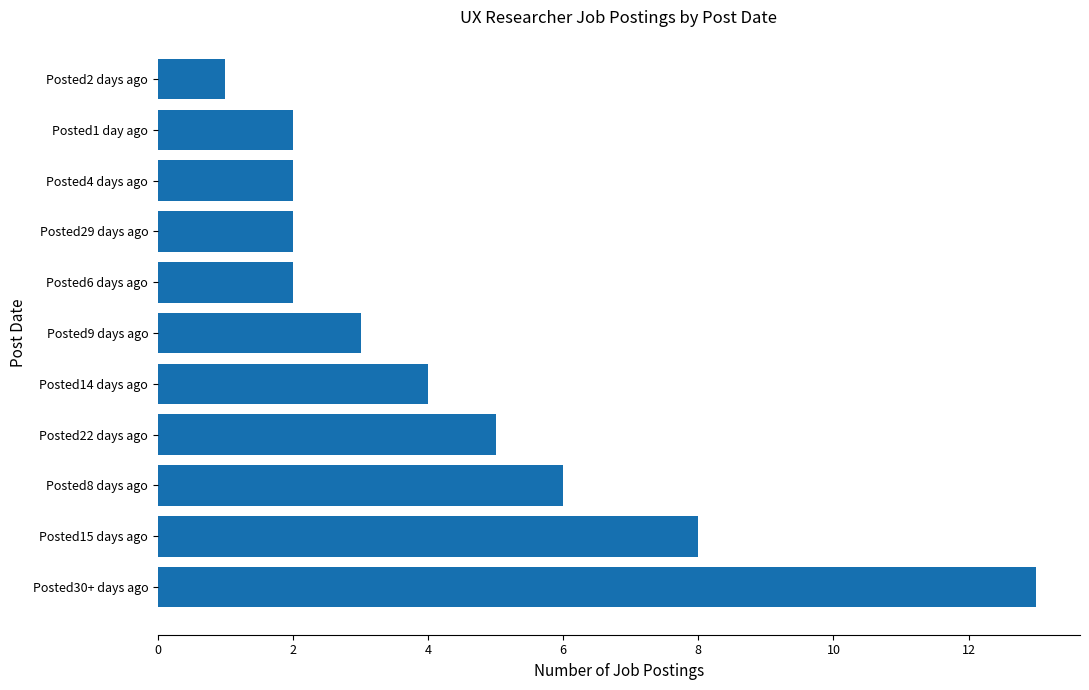

What is the minimum value shown in the chart?

1